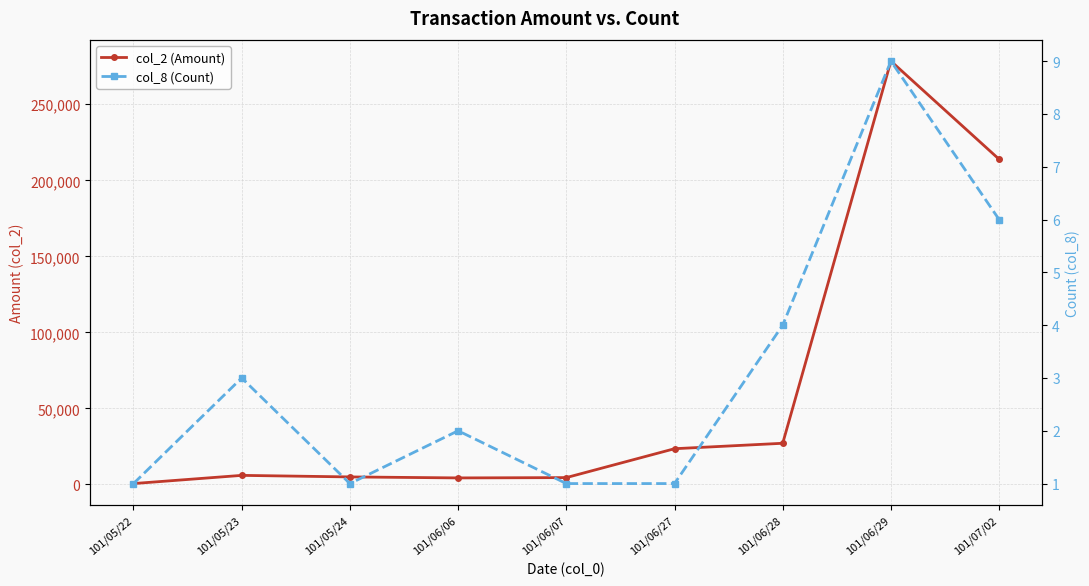

What position from the left is 101/06/28?

7